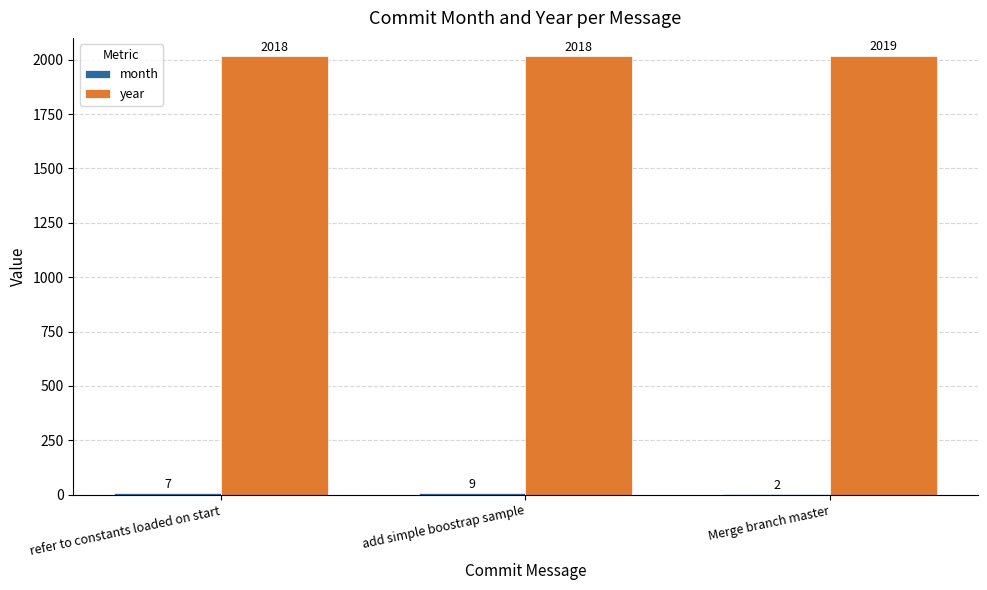

The value of year at Merge branch master is 2019. True or false?

True